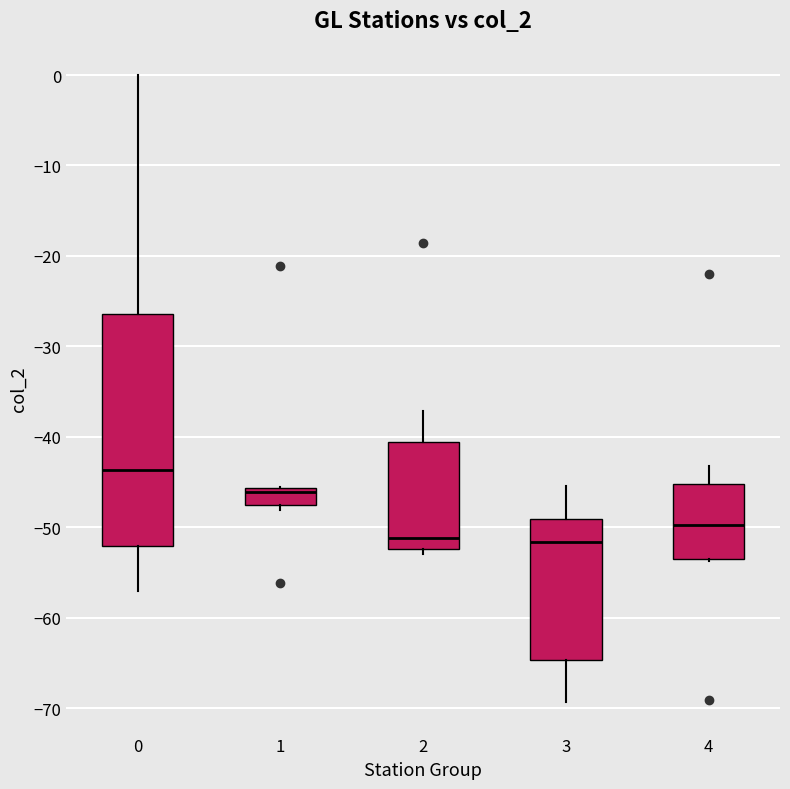

Reading left to right, read every box against the y-axis: the position of its median line, the range the box covers, and the ends of its whiskers. The values are not printed on the chart, so give them approximately, as read against the axis.

0: median -44, box -52 to -26, whiskers -57 to 0
1: median -46 (just below the box's upper edge), box -48 to -46, whiskers -48 (just below the box's lower edge) to -46
2: median -51, box -52 to -41, whiskers -53 to -37
3: median -52, box -65 to -49, whiskers -69 to -45
4: median -50, box -53 to -45, whiskers -54 to -43